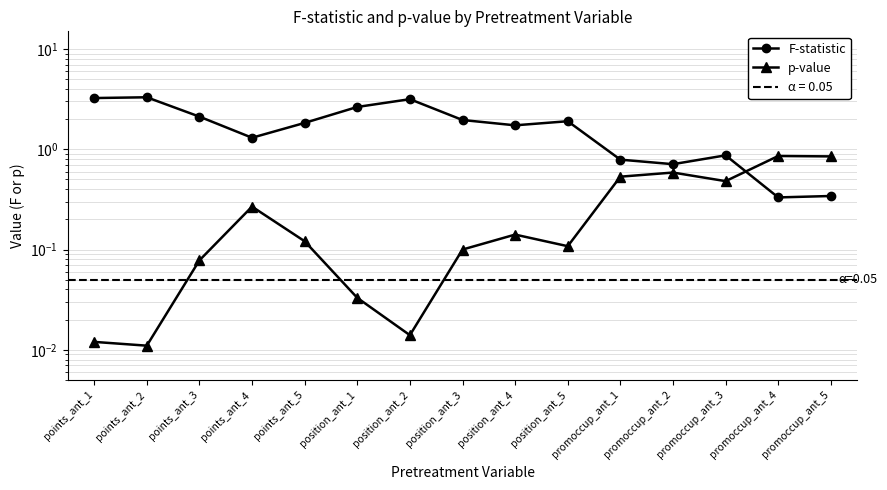

List the series in order of their peak value, lowest first.

p-value, F-statistic